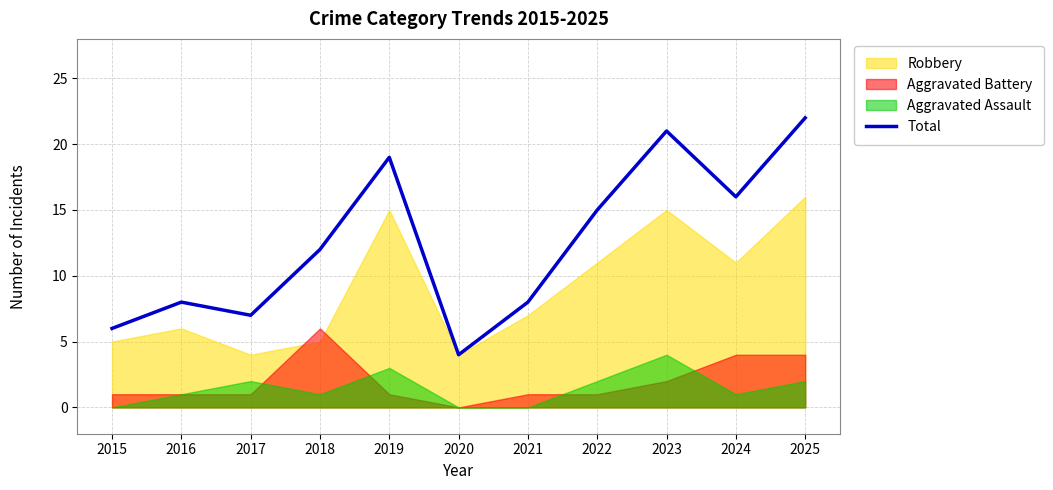

Does the chart have visible grid lines?

Yes